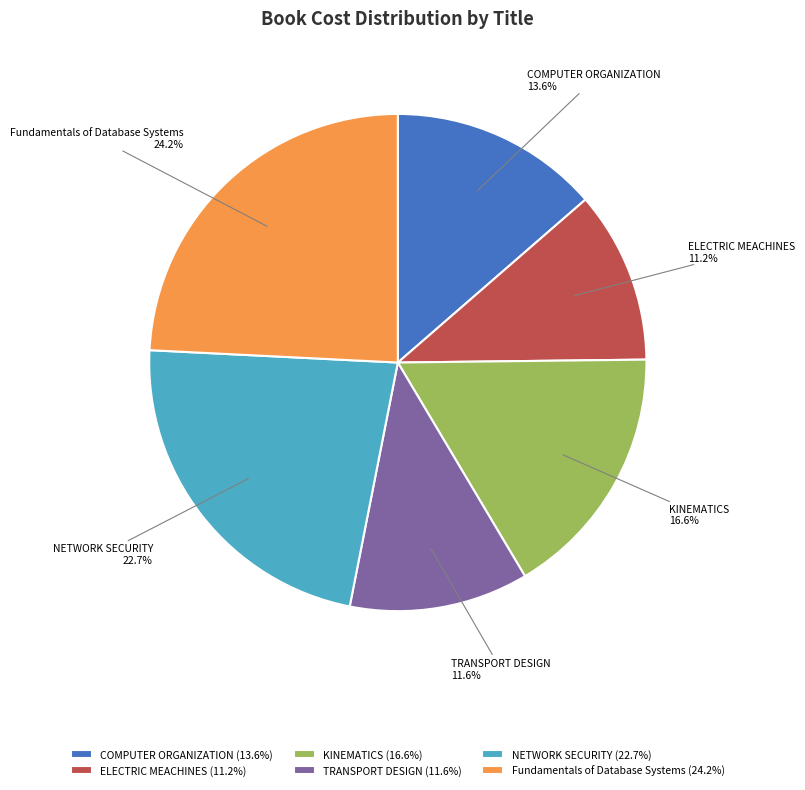

What portion of the pie excludes TRANSPORT DESIGN?

88.4%